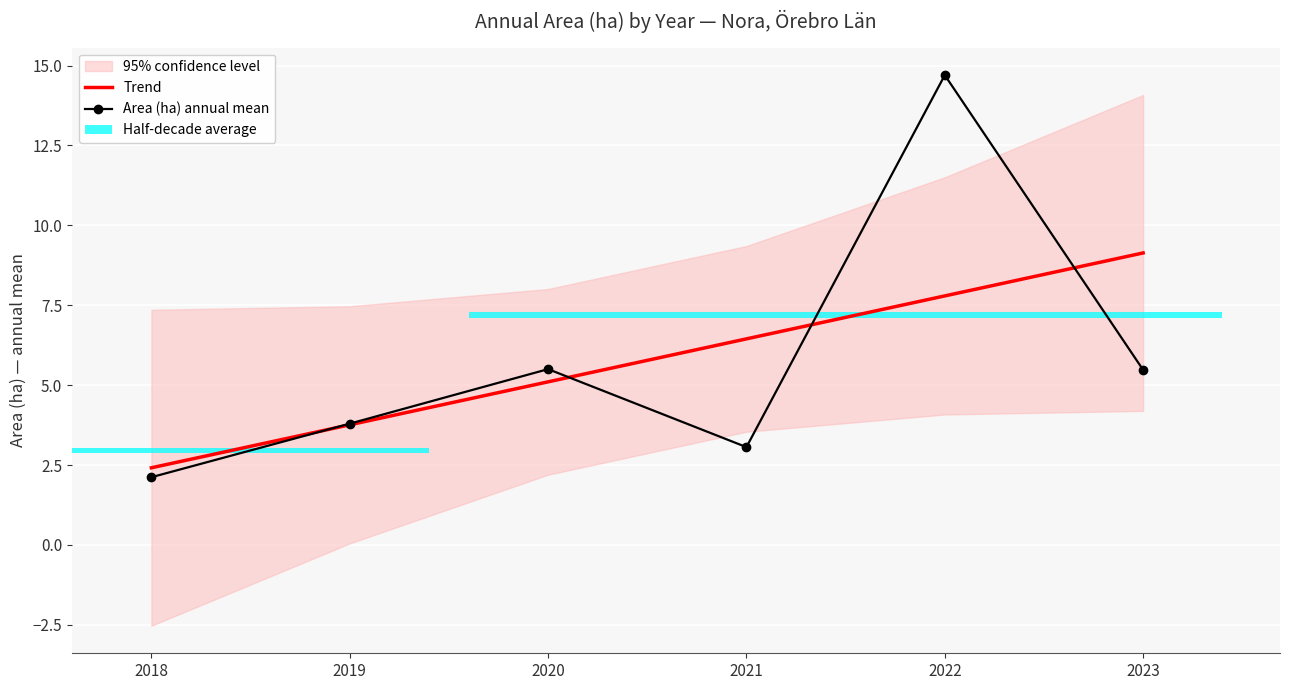

What is the minimum value for Area (ha) annual mean?

2.1